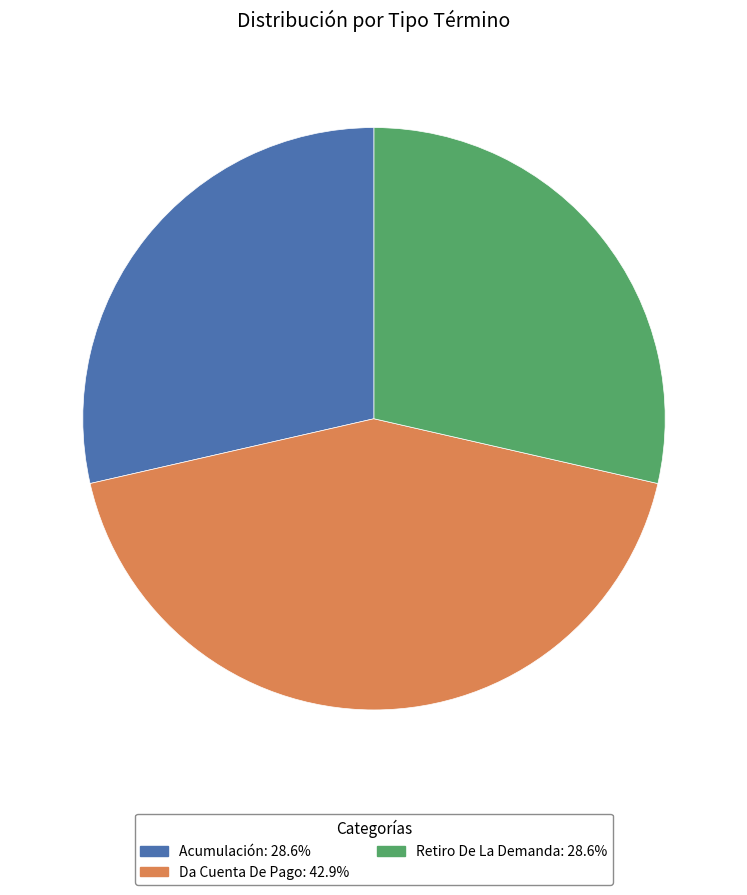

What is the largest slice in the pie chart?

Da Cuenta De Pago